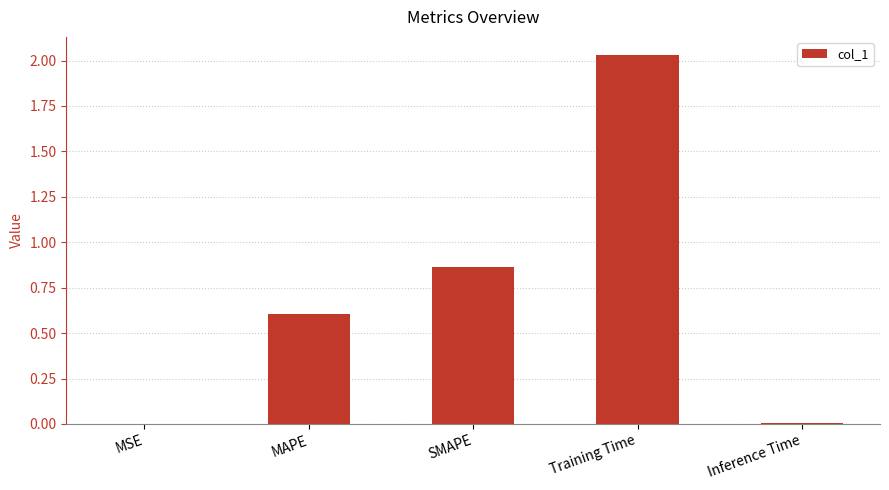

Which has a higher value, SMAPE or MSE?

SMAPE